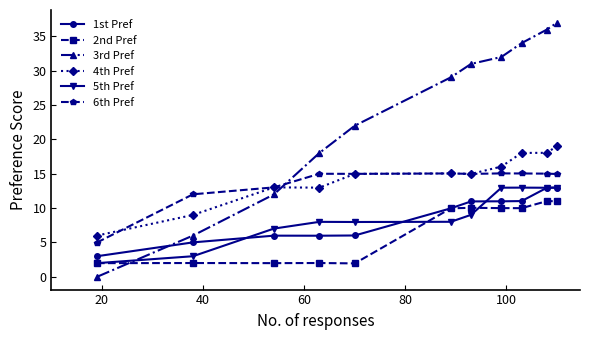

Count the number of data series in this chart.

6